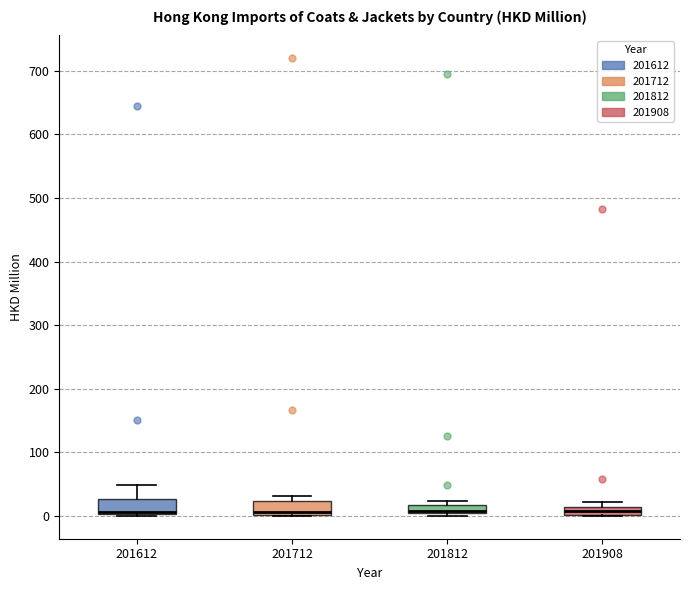

Where is the lower edge of the box at x = 201908 on the y-axis? The values are not printed on the chart, so give them approximately, as read against the axis.

0